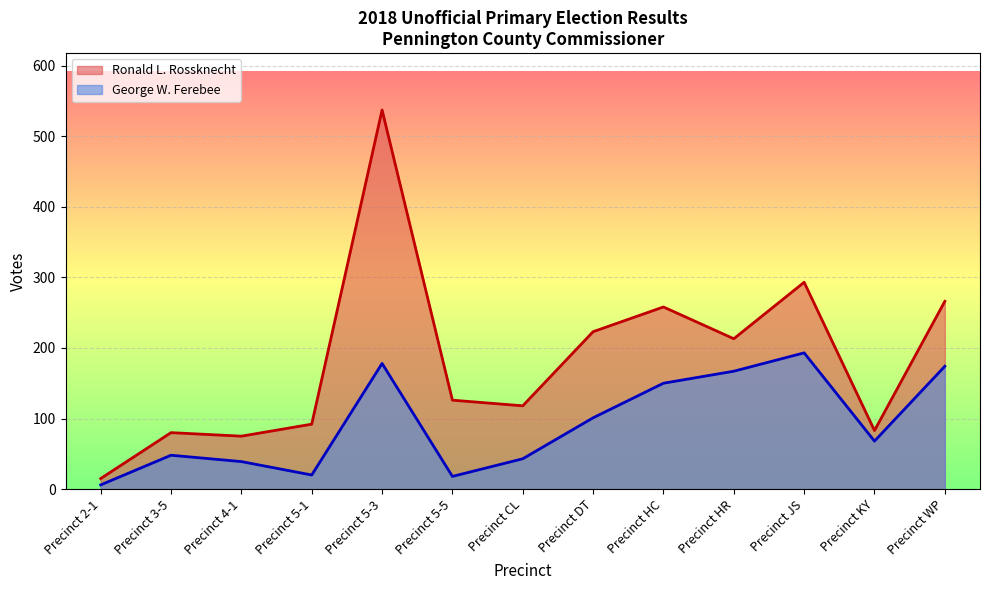

What is the sum of the Ronald L. Rossknecht values at Precinct HC and Precinct 4-1?

333